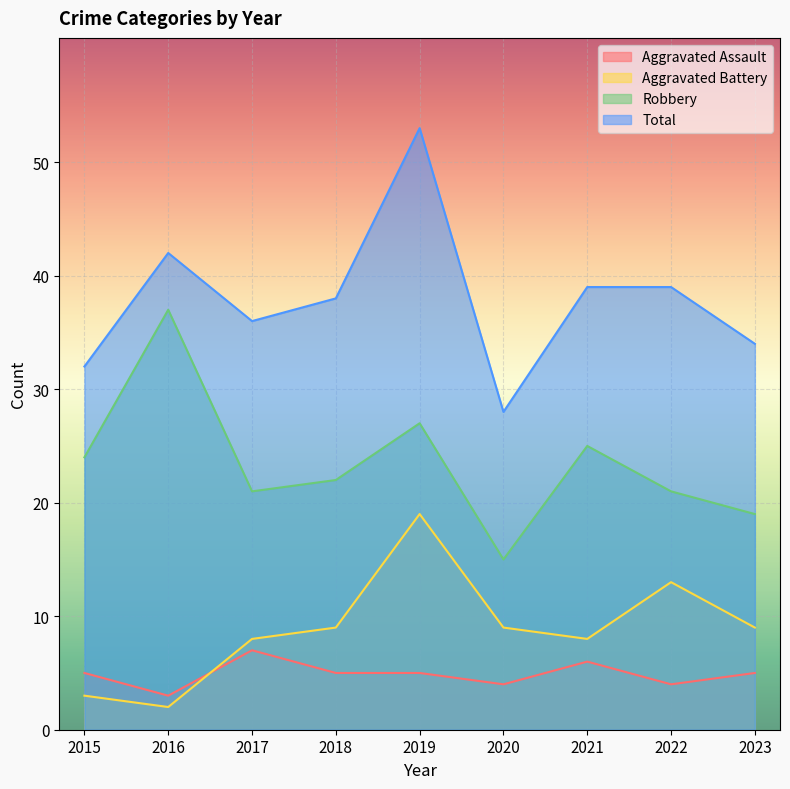

What is the value of the Robbery point at the 6th from the left?

15